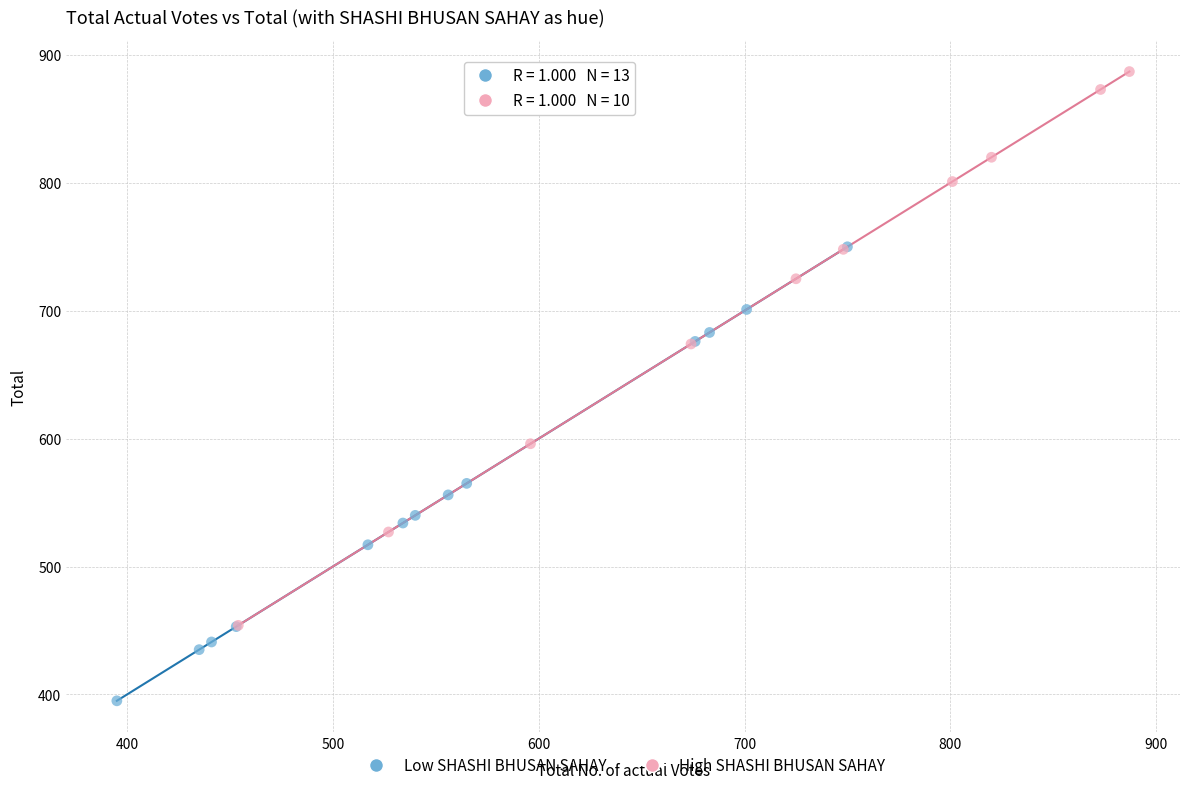

Which series contains the highest Y value?

High SHASHI BHUSAN SAHAY